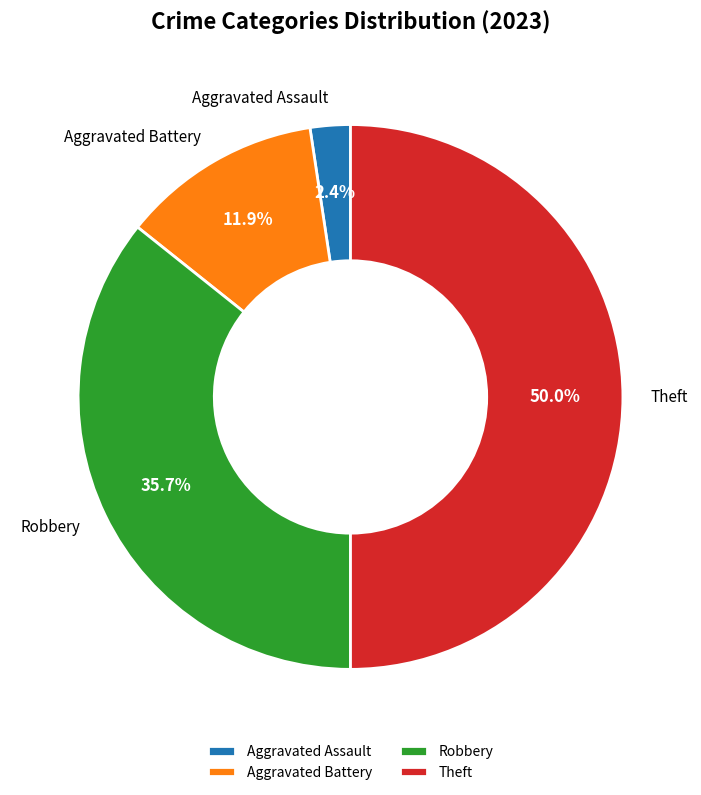

Is Aggravated Battery the majority of the pie?

No